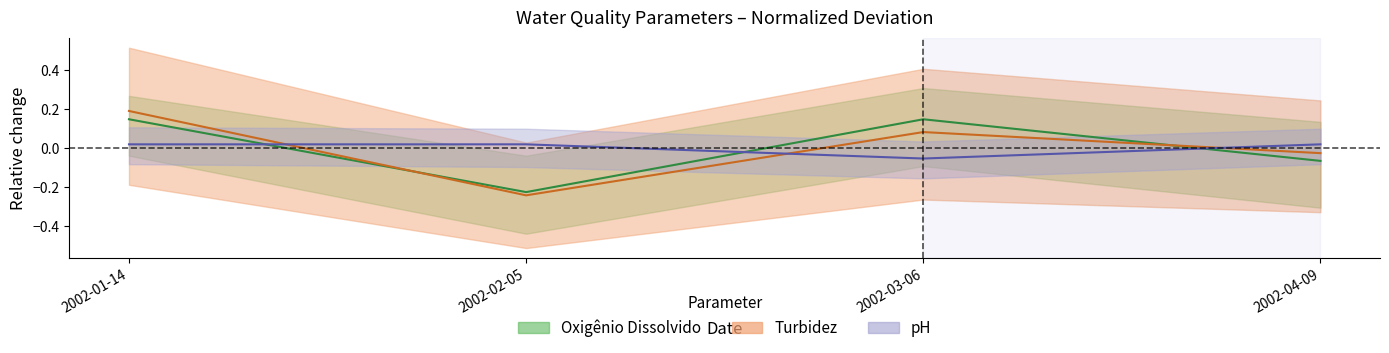

How many values in Turbidez are above zero?

2